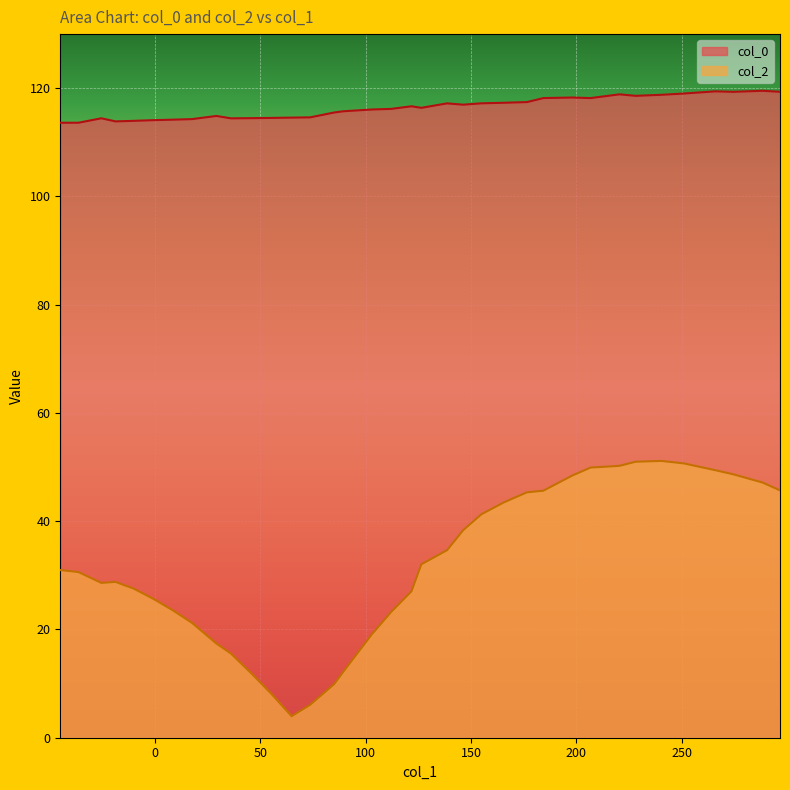

True or false: col_2 and col_0 intersect in this chart.

False